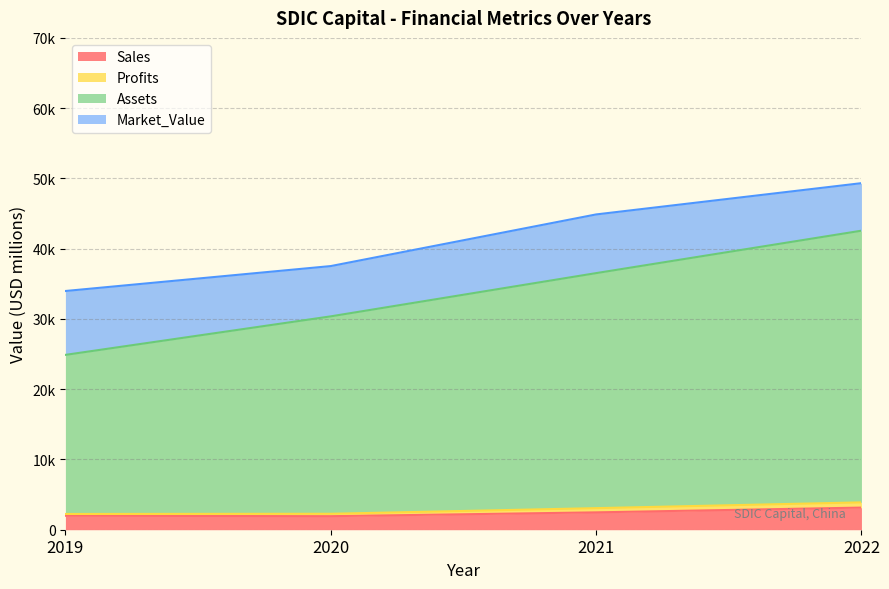

What is the minimum value for Sales?

1927.0